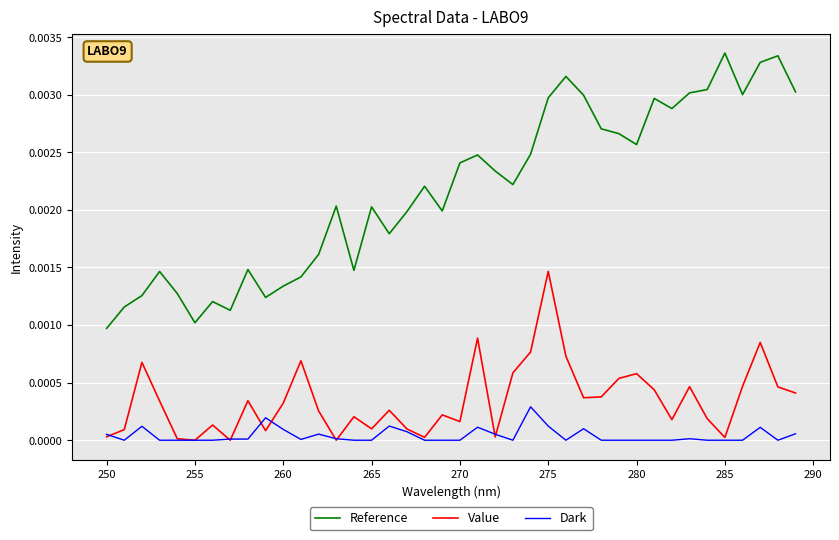

Which series has the largest total across all categories?

Reference